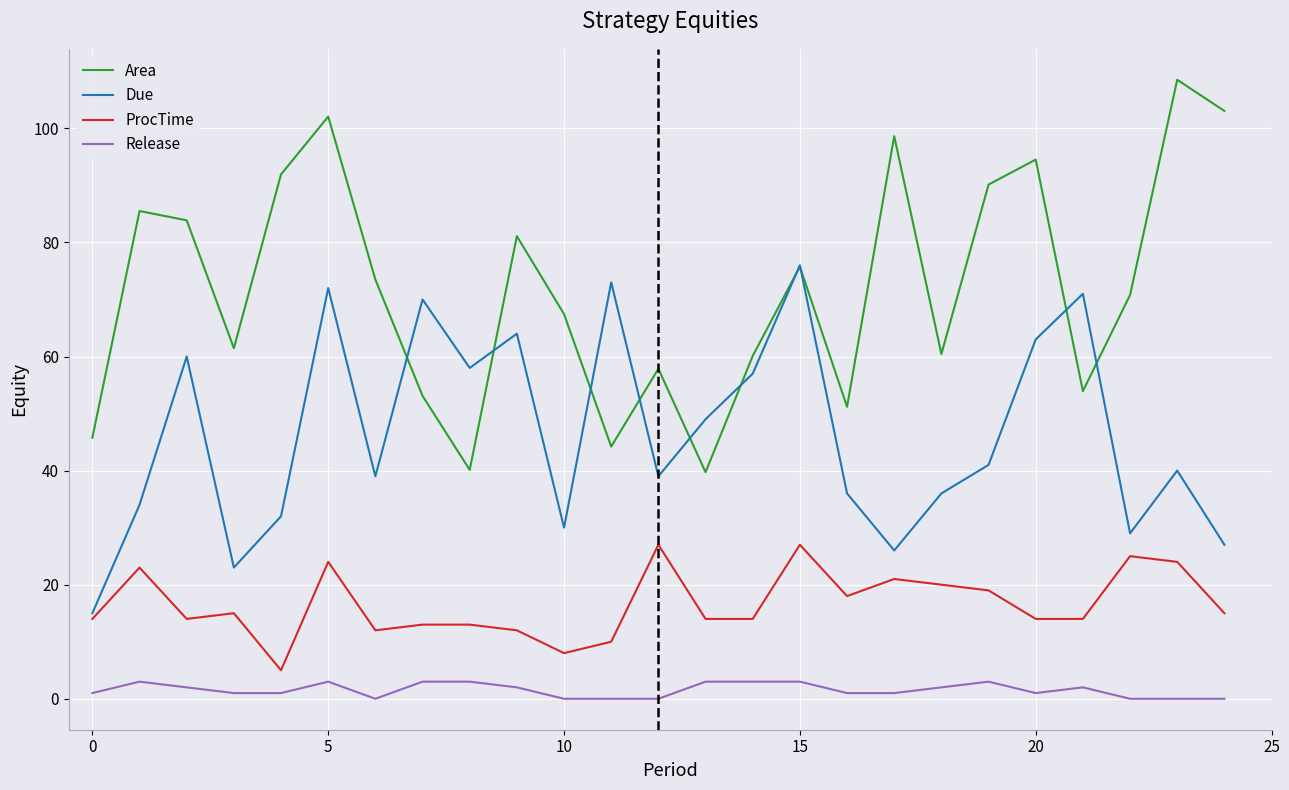

Rank the series by their maximum value, from highest to lowest.

Area, Due, ProcTime, Release